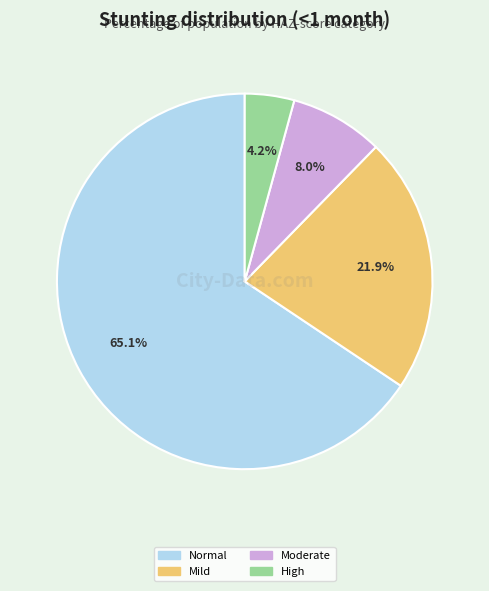

Is the sum of High (HAZ-score between < -3) and Mild (HAZ-score between -2 and -1) greater than half?

No